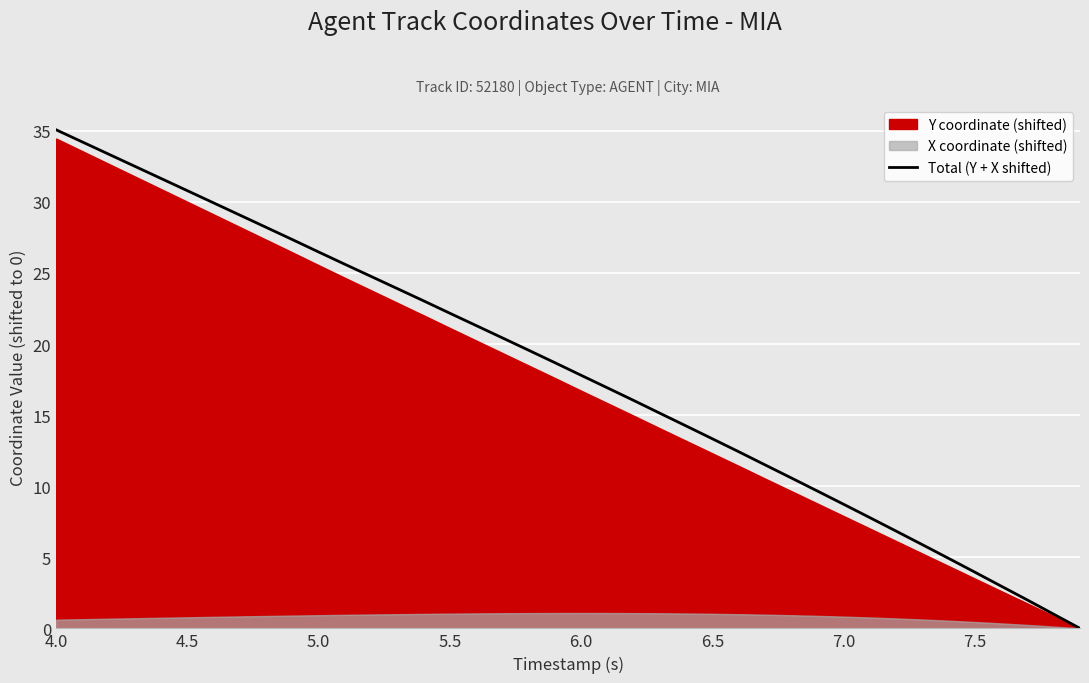

Which label corresponds to the largest value in the chart?

4.0